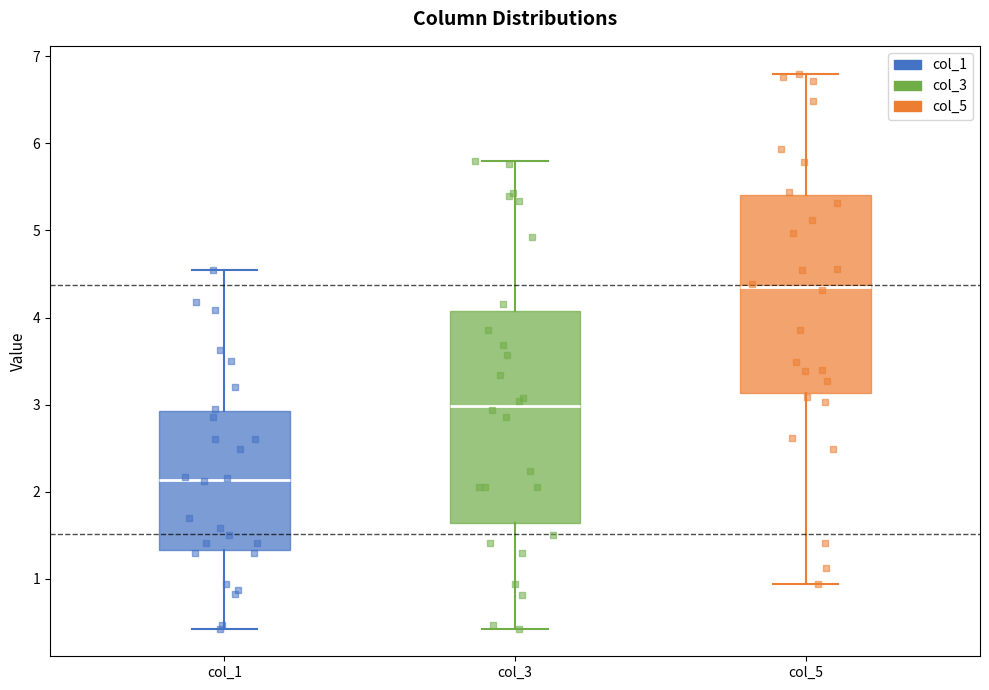

Reading left to right, read every box against the y-axis: the position of its median line, the range the box covers, and the ends of its whiskers. The values are not printed on the chart, so give them approximately, as read against the axis.

col_1: median 2.1, box 1.3 to 2.9, whiskers 0.4 to 4.6
col_3: median 3.0, box 1.6 to 4.1, whiskers 0.4 to 5.8
col_5: median 4.4, box 3.1 to 5.4, whiskers 0.9 to 6.8